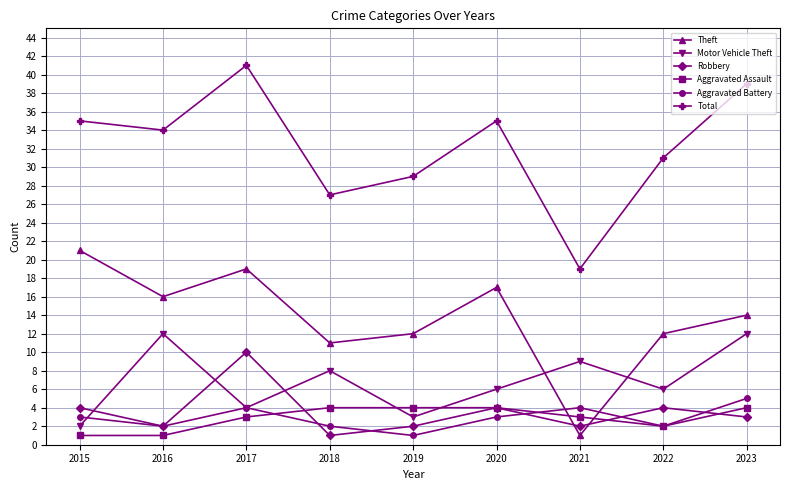

What is the smallest value displayed?

1